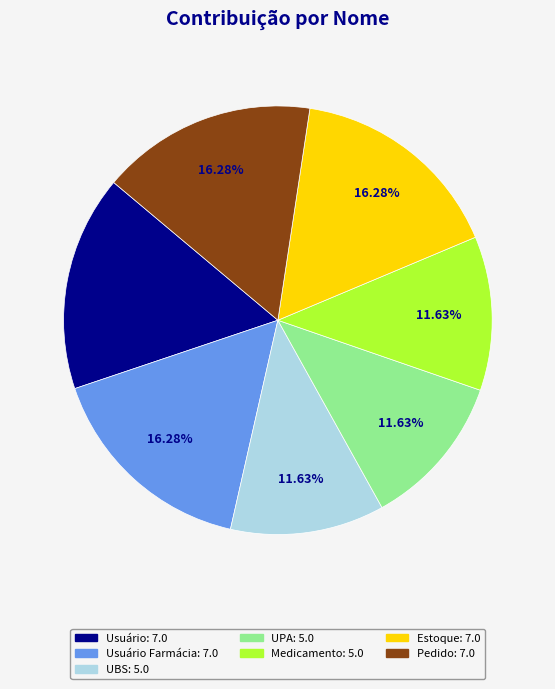

To the nearest percent, what is the average slice percentage?

14%